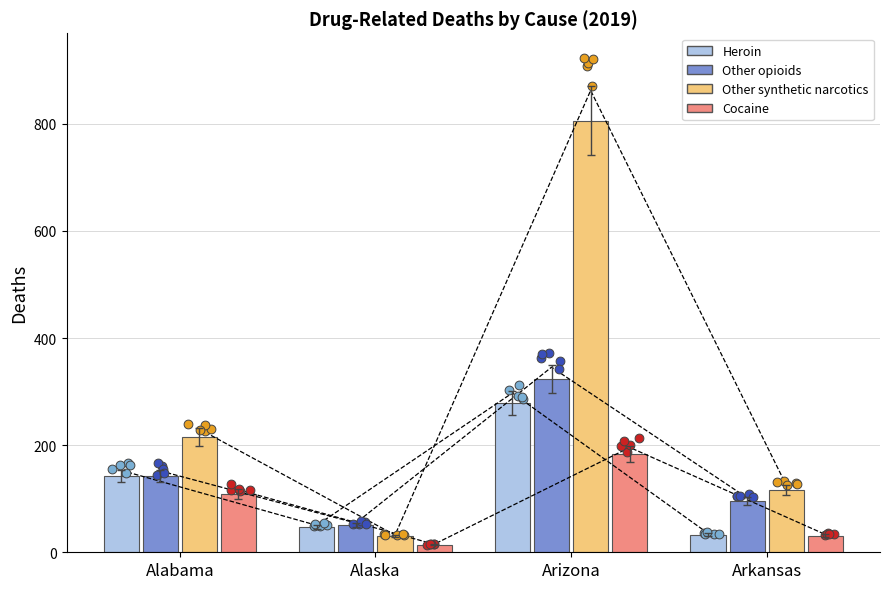

Which series reaches the minimum Y coordinate?

Cocaine